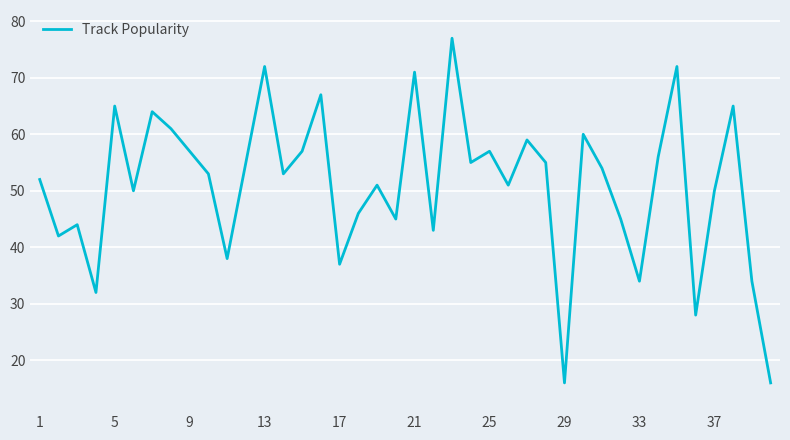

What is the smallest value displayed?

16